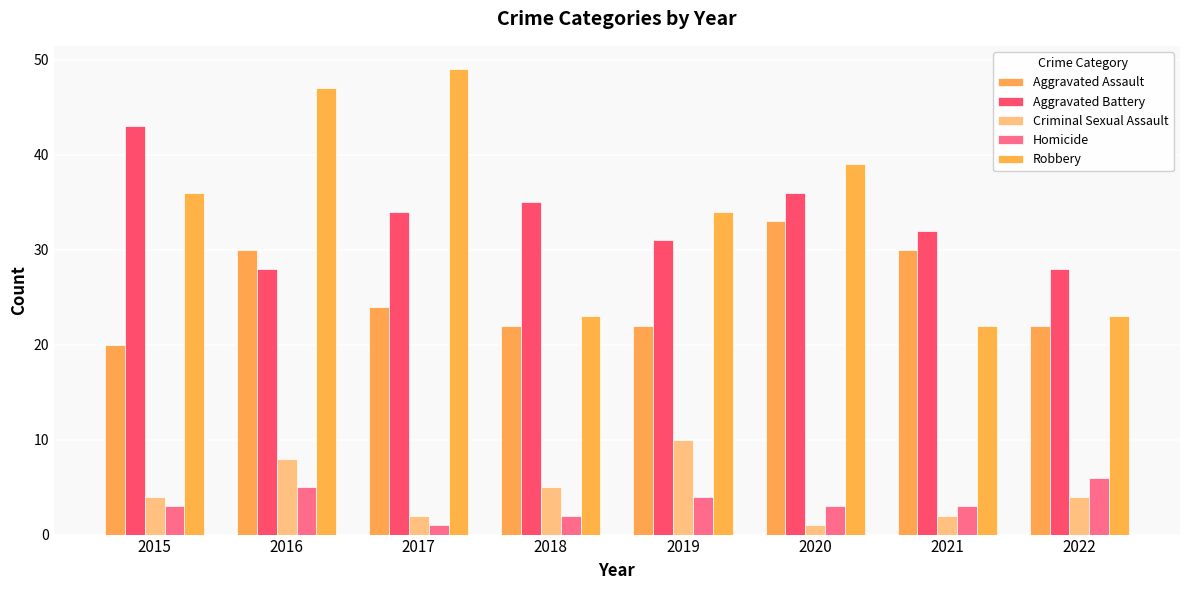

Which series has the largest total across all categories?

Robbery